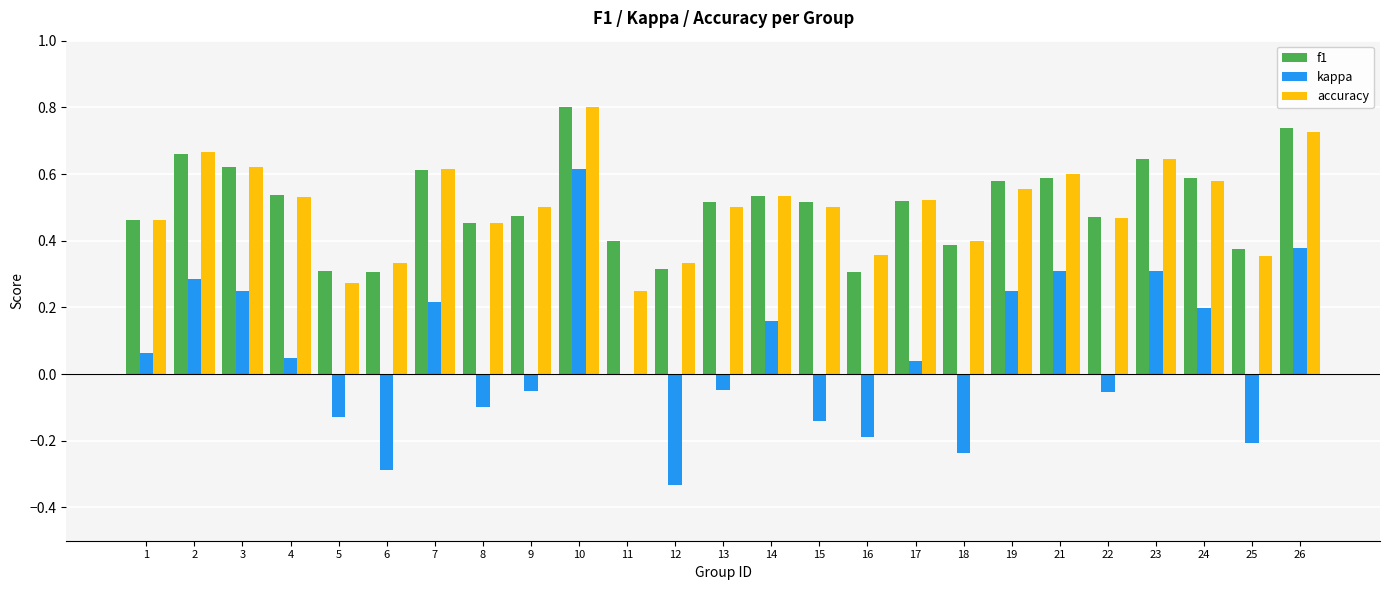

At which category is the sum across all series the highest?

10